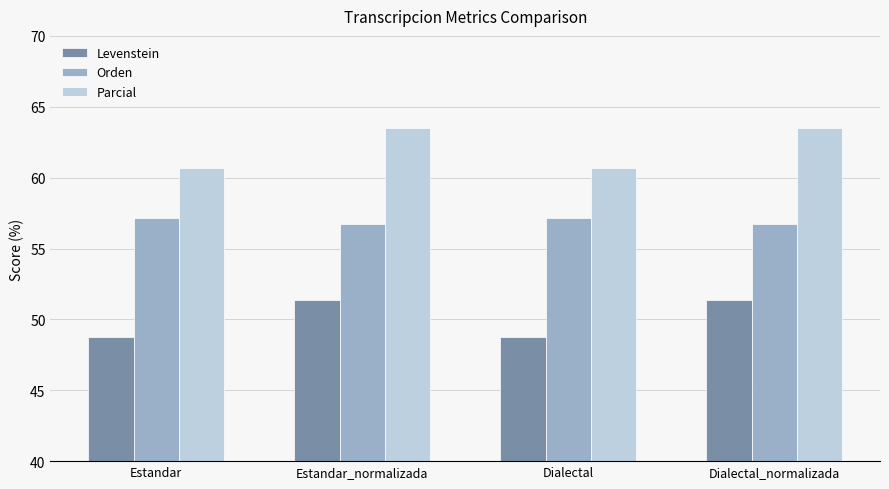

Which series has the largest range (max minus min)?

Parcial